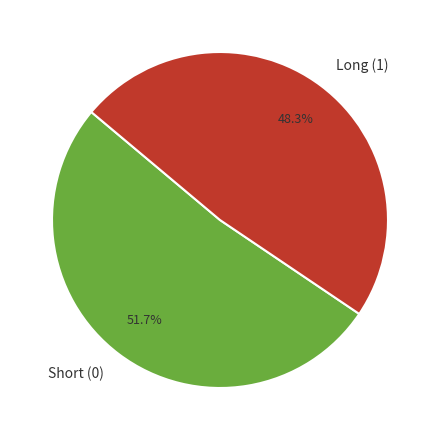

What percentage is the Short (0) slice, to the nearest percent?

52%